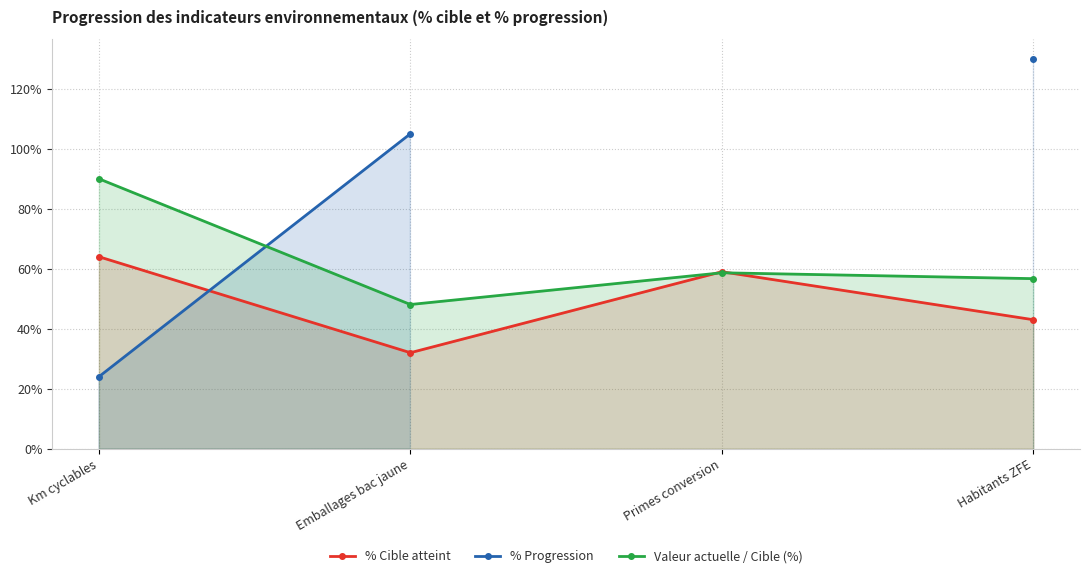

What is the lowest value of the % Cible atteint series?

32.0